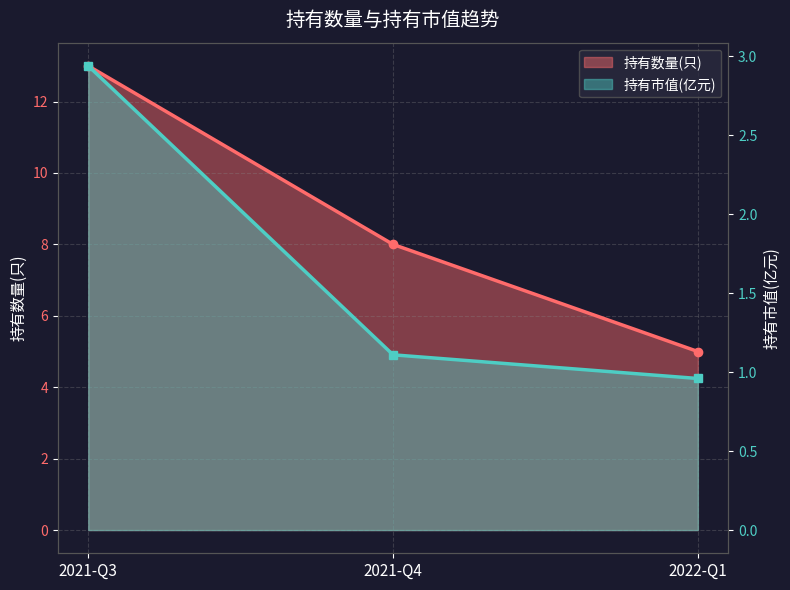

At how many categories does at least one series exceed 11?

1